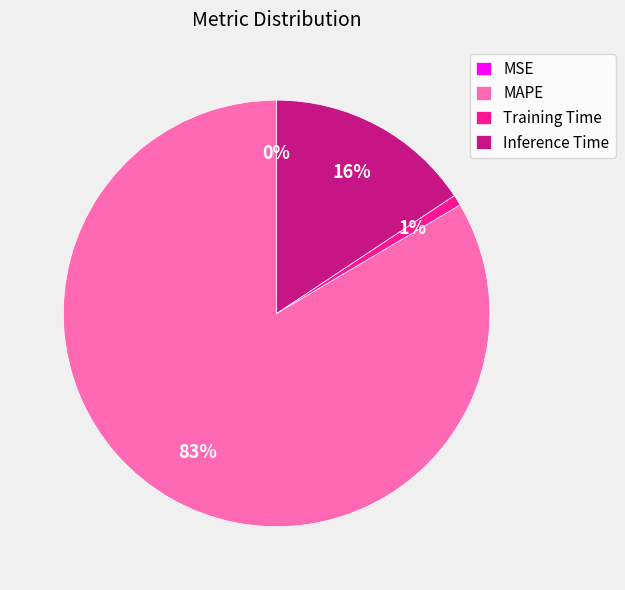

What is the largest slice in the pie chart?

MAPE